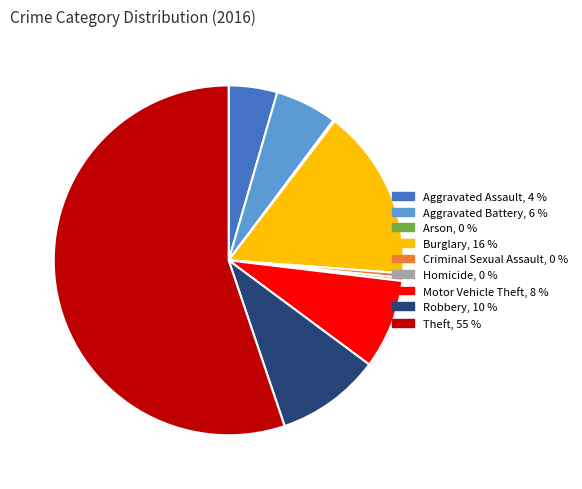

Combined, do Motor Vehicle Theft and Aggravated Battery account for over 50%?

No